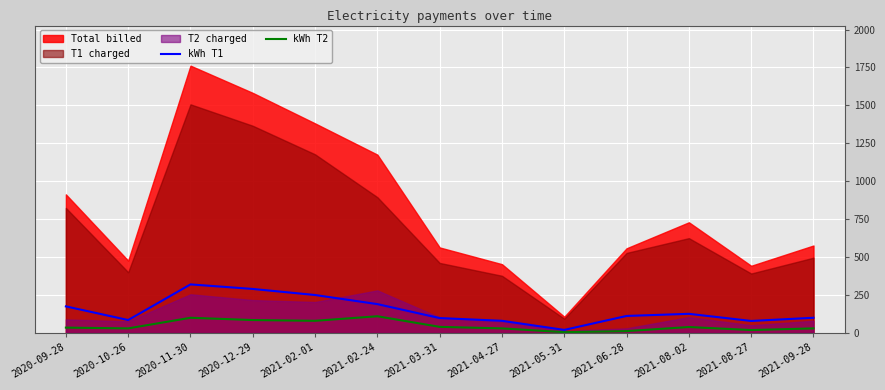

At which category is the sum across all series the highest?

2020-11-30